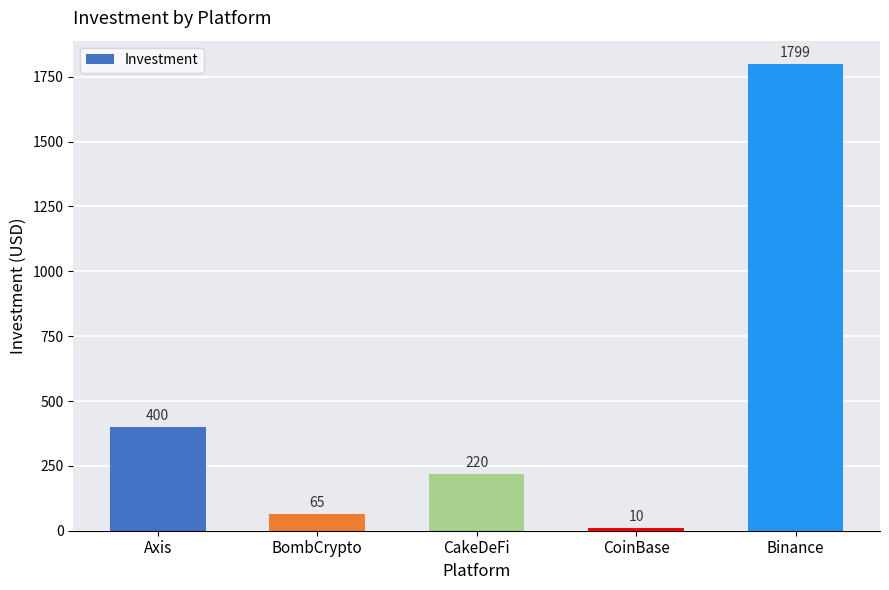

Is it true that the value at Axis is 400?

True